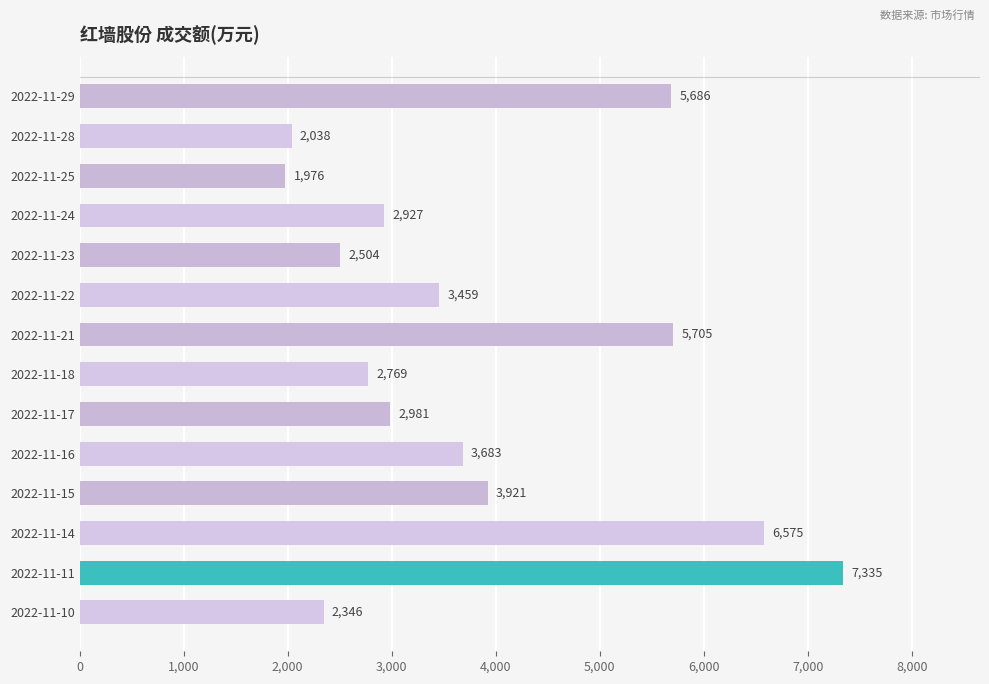

Where is the data nearest to the value 4655?

2022-11-15